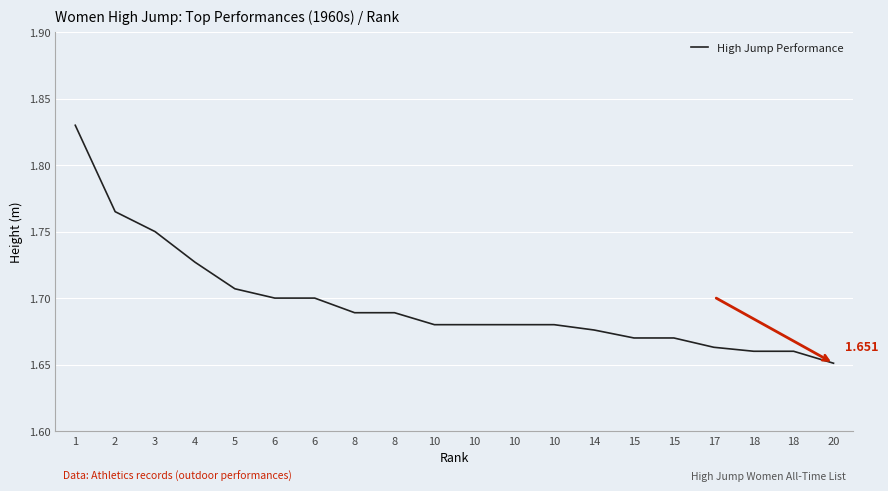

What is the value of the 14th point from the left?

1.7